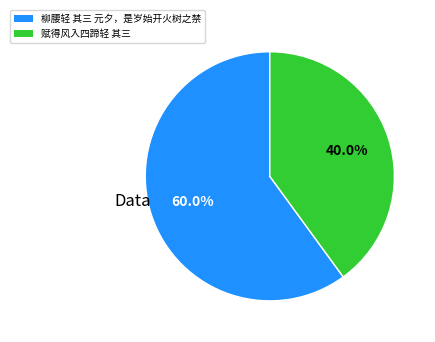

Which slice is the smallest?

赋得风入四蹄轻 其三